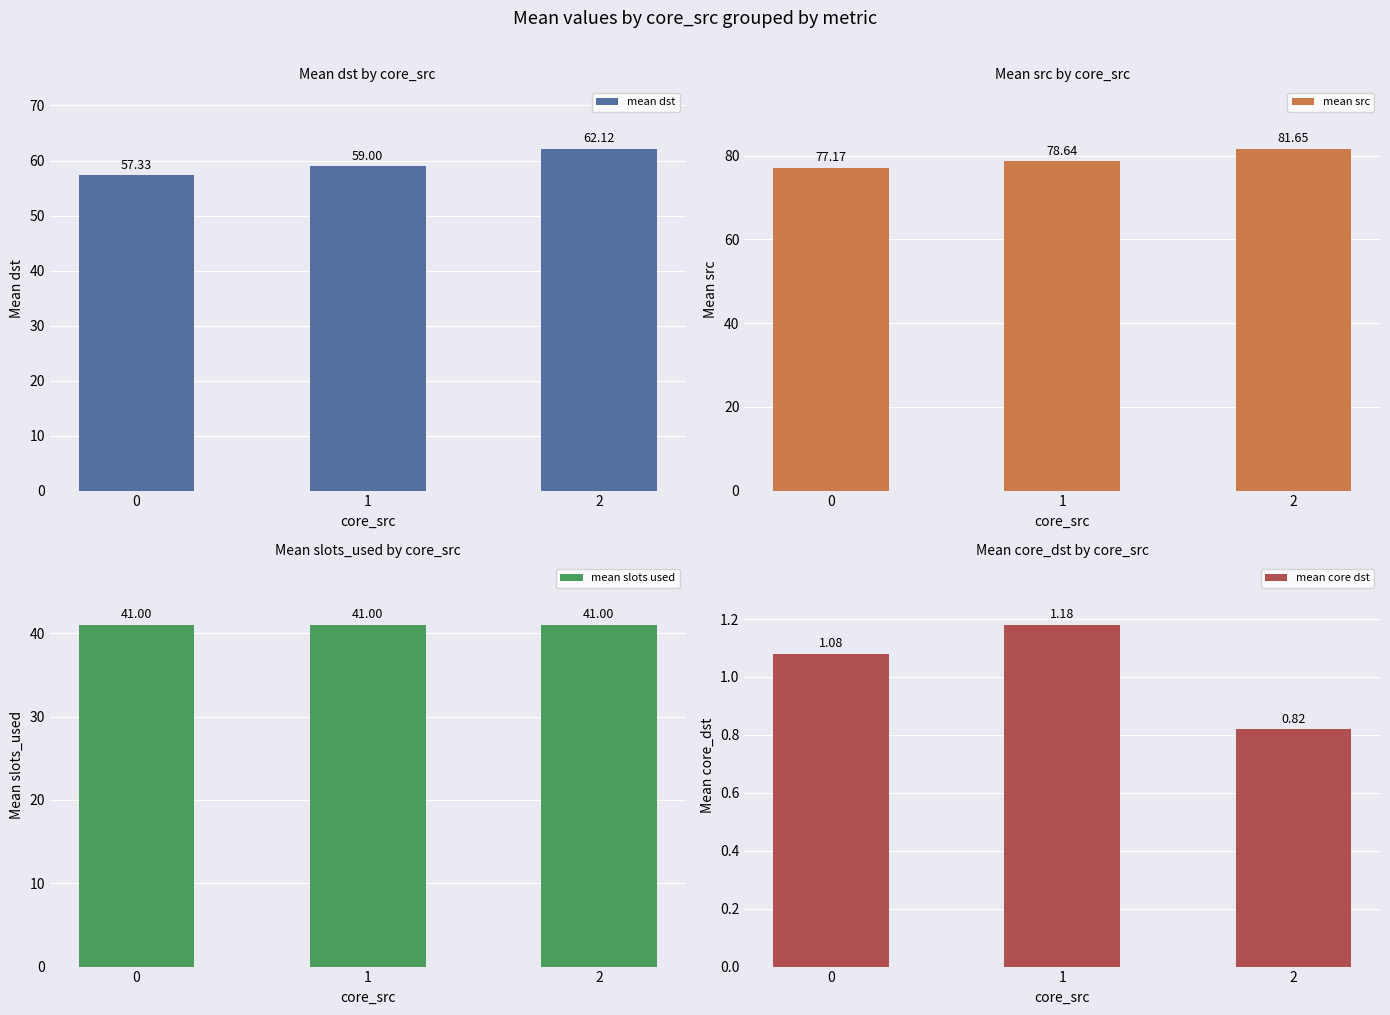

True or false: mean slots used has a value of 70.2 at 1.

False